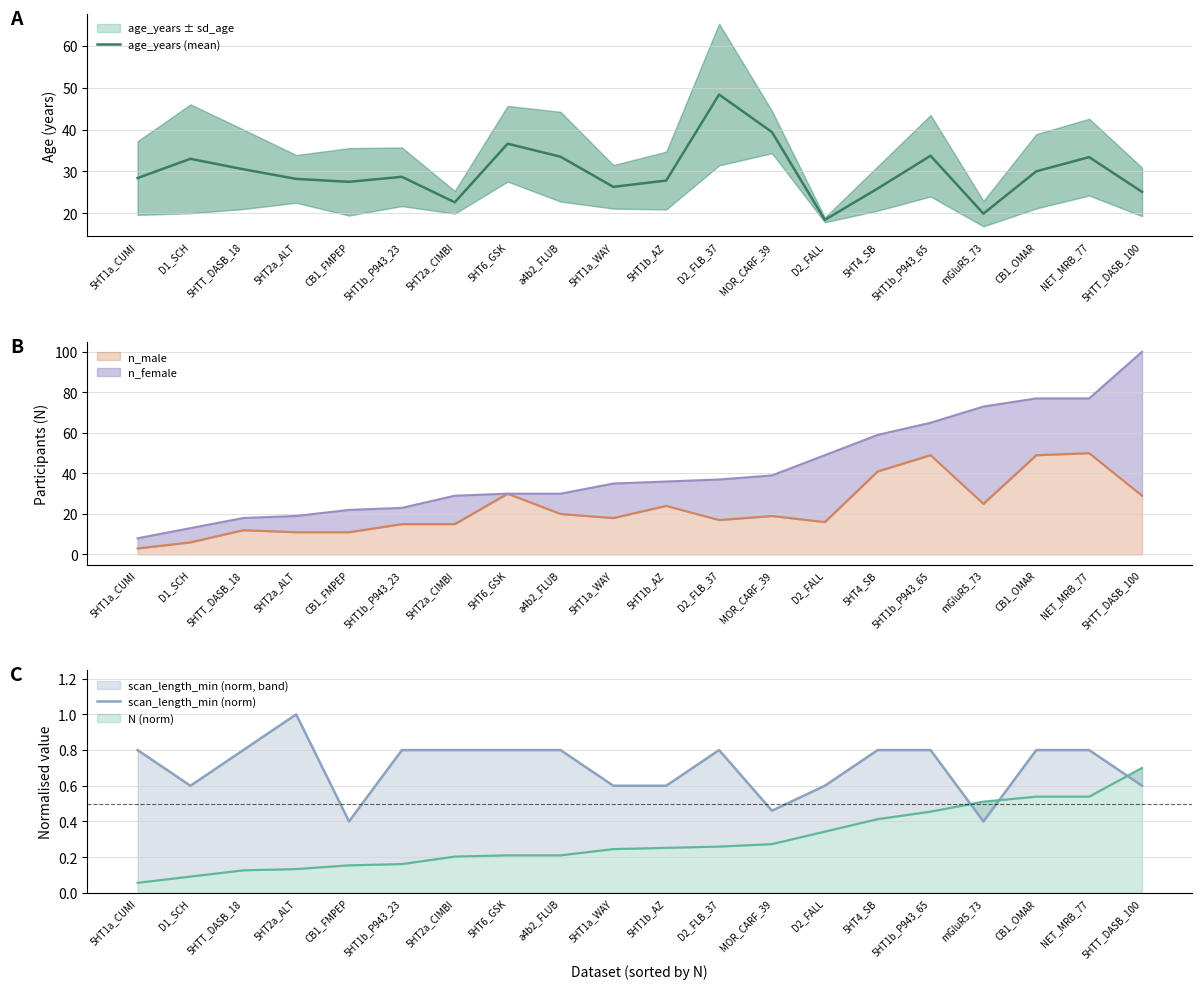

How many data points in age_years (mean) are above 28?

12